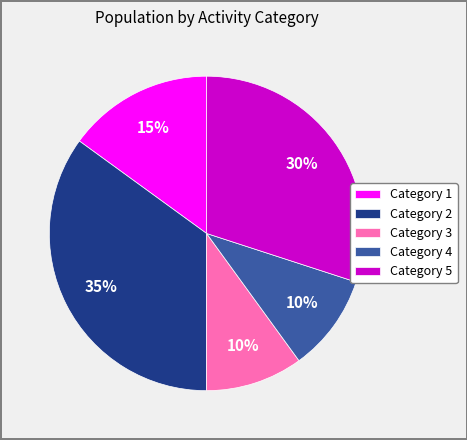

Combined, do Category 1 and Category 5 account for over 50%?

No